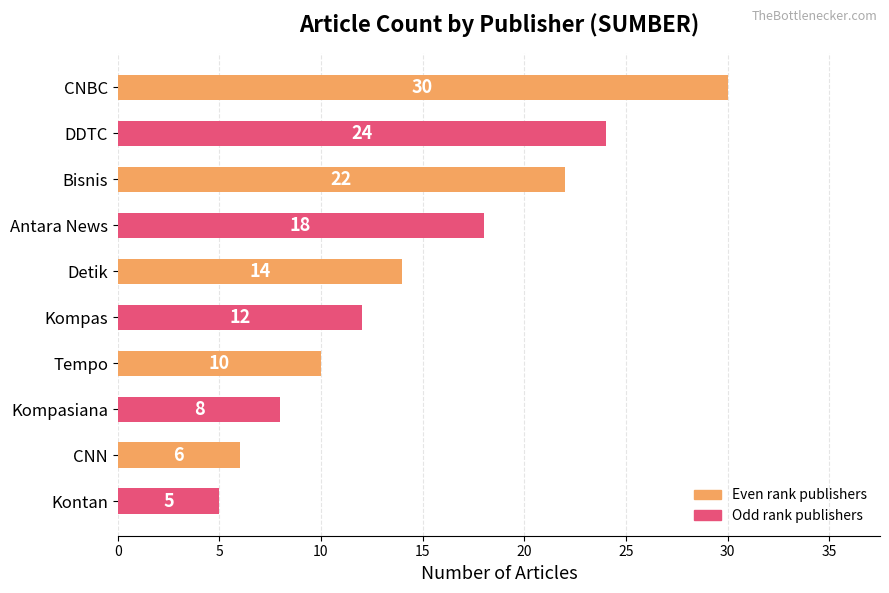

How many distinct data groups are displayed?

1